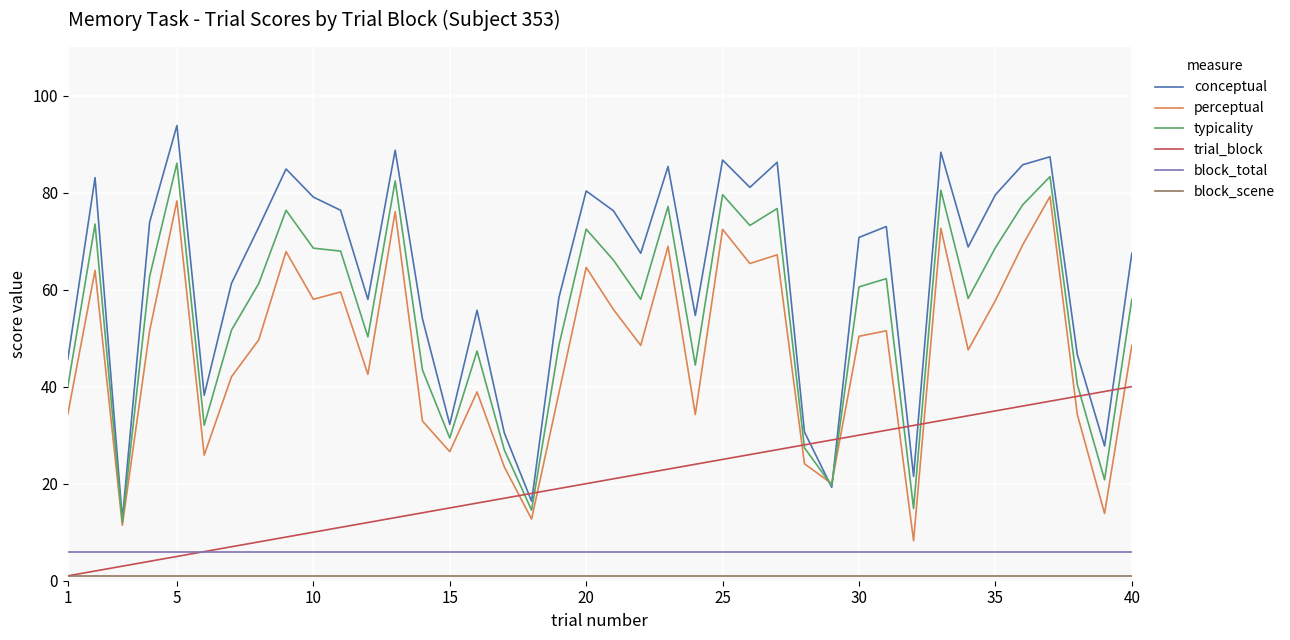

Is this an area chart (filled region under the line)?

No